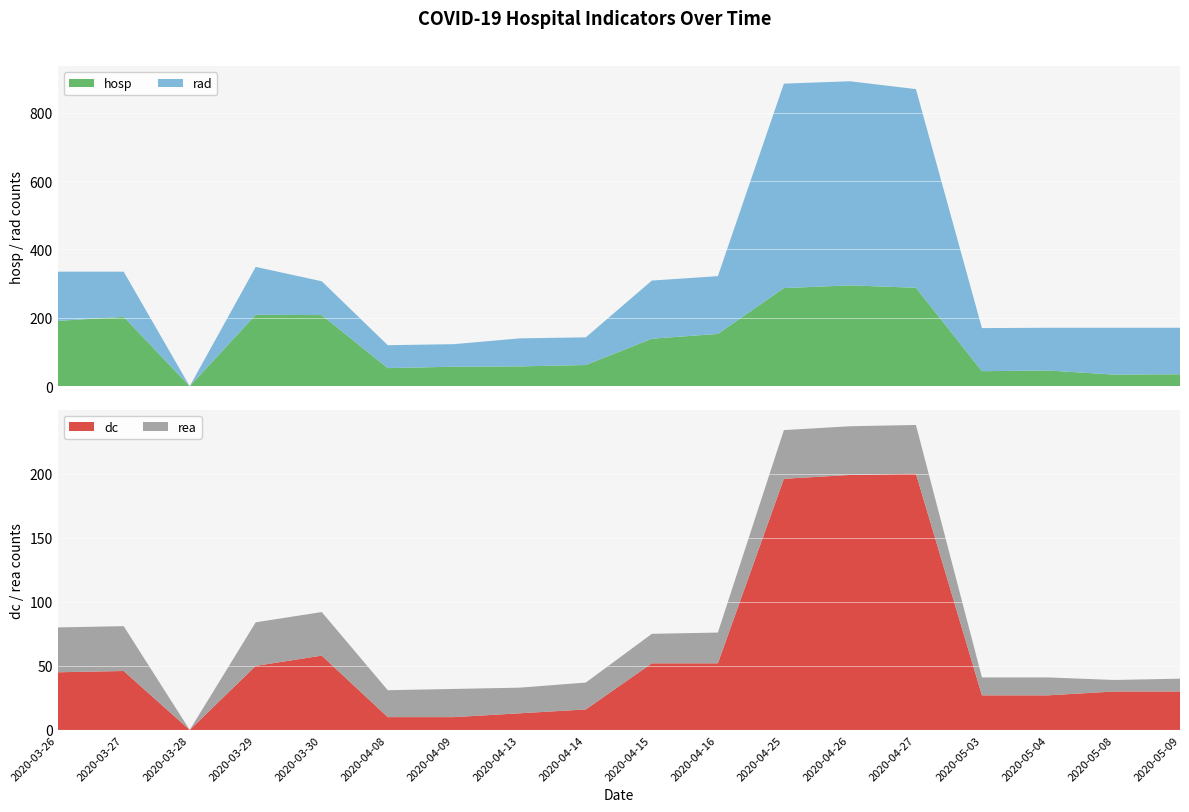

Reading left to right, list all the values displayed in this chart.

hosp: 191	203	0	209	208	53	57	58	62	139	153	287	295	288	44	46	34	35
rad: 144	132	0	140	99	67	66	82	81	170	169	598	597	581	126	125	137	136
dc: 45	46	0	50	58	10	10	13	16	52	52	196	199	200	27	27	30	30
rea: 35	35	0	34	34	21	22	20	21	23	24	38	38	38	14	14	9	10